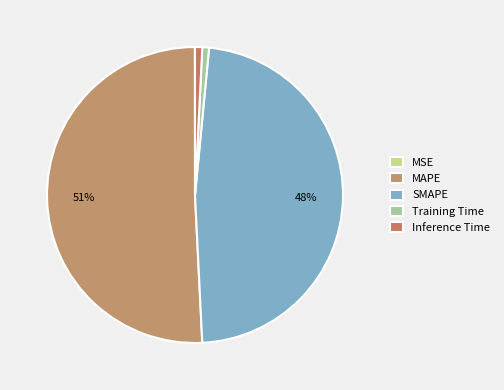

Between MAPE and MSE, which is larger?

MAPE